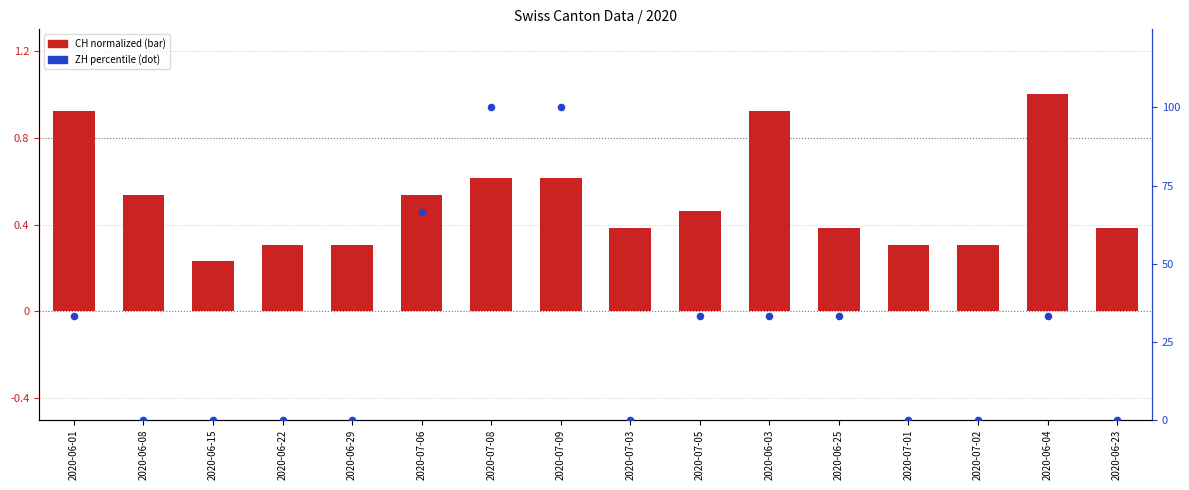

What are all the series names shown in the legend?

CH normalized, ZH percentile